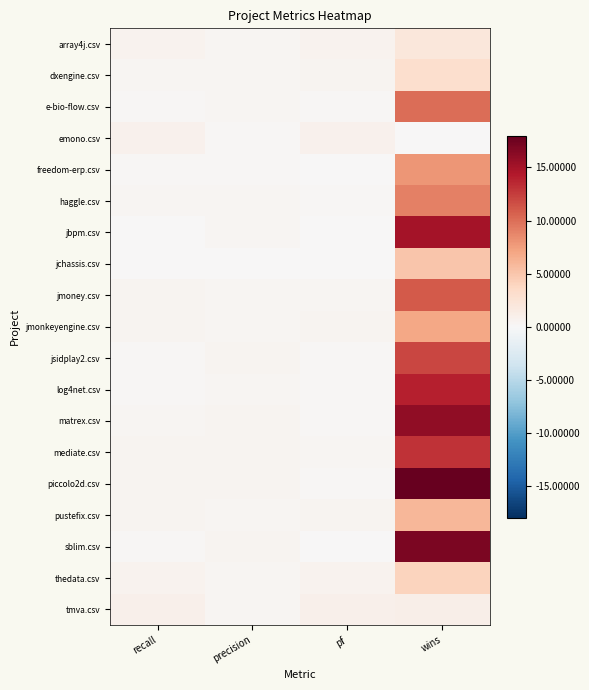

Reading right to left, list all the values displayed in this chart.

array4j.csv: wins=2.0	pf=0.7	precision=0.3	recall=0.6
dxengine.csv: wins=3.0	pf=0.4	precision=0.3	recall=0.3
e-bio-flow.csv: wins=10.0	pf=0.2	precision=0.4	recall=0.3
emono.csv: wins=0.0	pf=0.7	precision=0.2	recall=0.7
freedom-erp.csv: wins=8.0	pf=0.1	precision=0.2	recall=0.2
haggle.csv: wins=9.0	pf=0.2	precision=0.3	recall=0.3
jbpm.csv: wins=15.0	pf=0.0	precision=0.4	recall=0.1
jchassis.csv: wins=5.0	pf=0.0	precision=0.0	recall=0.0
jmoney.csv: wins=11.0	pf=0.3	precision=0.4	recall=0.5
jmonkeyengine.csv: wins=7.0	pf=0.5	precision=0.4	recall=0.5
jsidplay2.csv: wins=12.0	pf=0.2	precision=0.5	recall=0.2
log4net.csv: wins=14.0	pf=0.1	precision=0.4	recall=0.2
matrex.csv: wins=16.0	pf=0.1	precision=0.5	recall=0.3
mediate.csv: wins=13.0	pf=0.3	precision=0.4	recall=0.5
piccolo2d.csv: wins=18.0	pf=0.2	precision=0.5	recall=0.5
pustefix.csv: wins=6.0	pf=0.5	precision=0.3	recall=0.5
sblim.csv: wins=17.0	pf=0.1	precision=0.5	recall=0.2
thedata.csv: wins=4.0	pf=0.7	precision=0.3	recall=0.7
tmva.csv: wins=1.0	pf=0.9	precision=0.3	recall=1.0